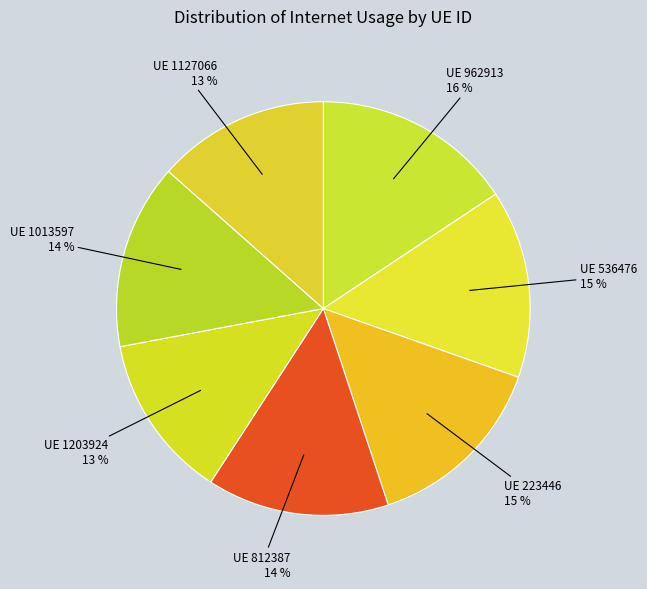

Does any single category account for the majority?

No